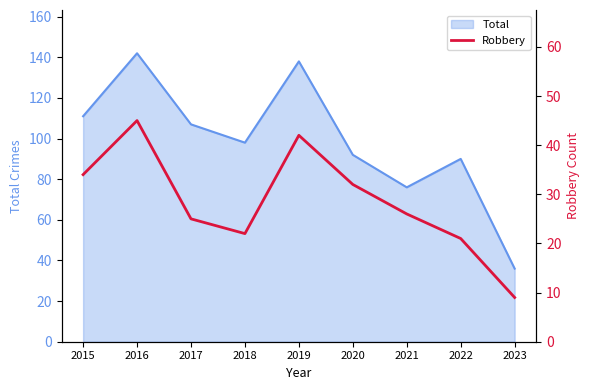

What is the minimum value for Total?

36